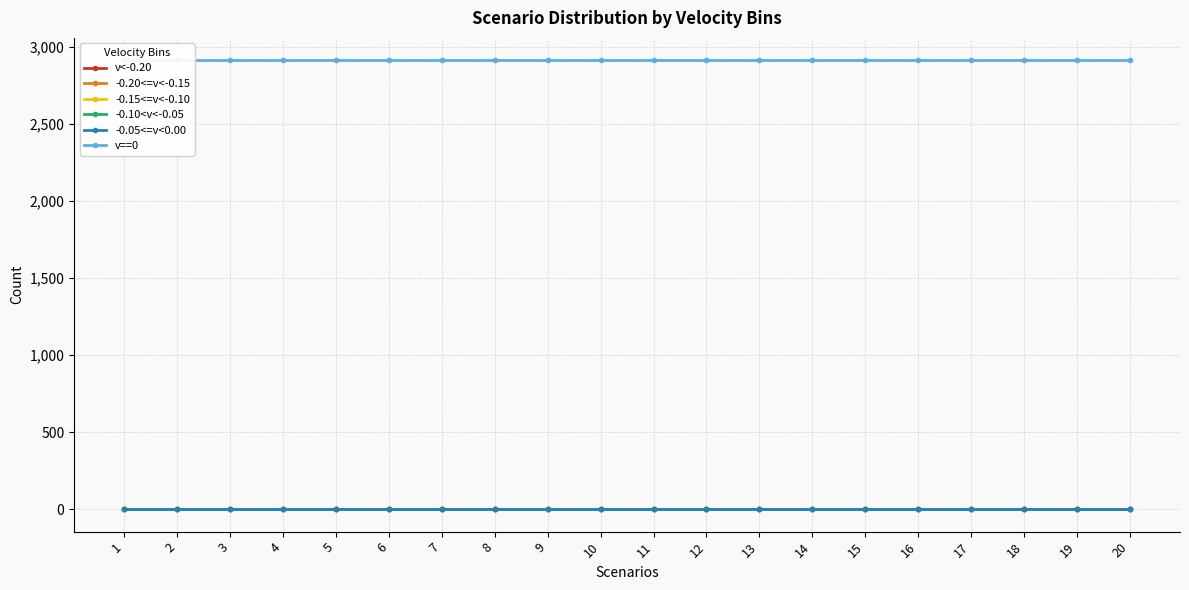

Count the number of data series in this chart.

6